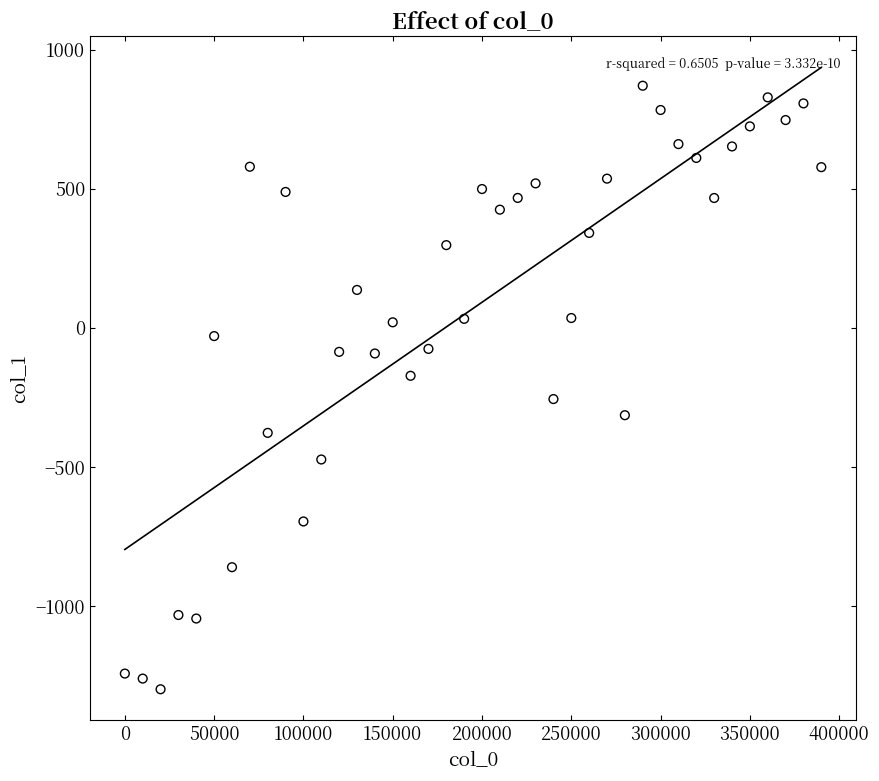

What is the range of Y values (max minus min)?

2169.8